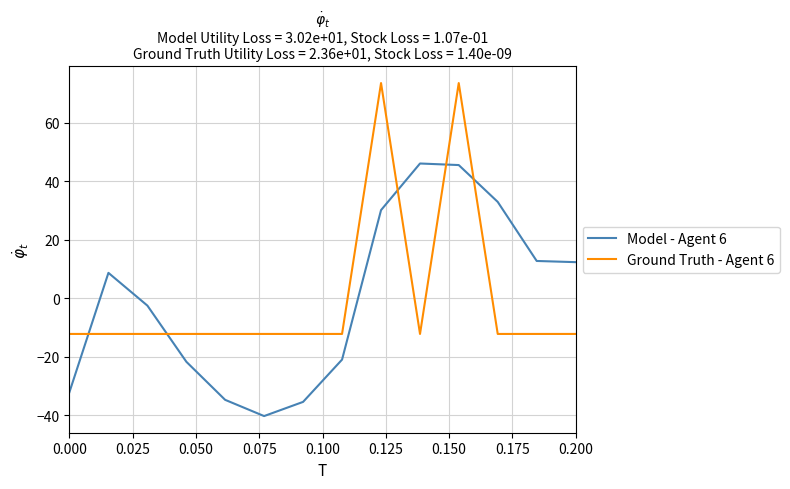

True or false: Ground Truth - Agent 6 and Model - Agent 6 intersect in this chart.

True